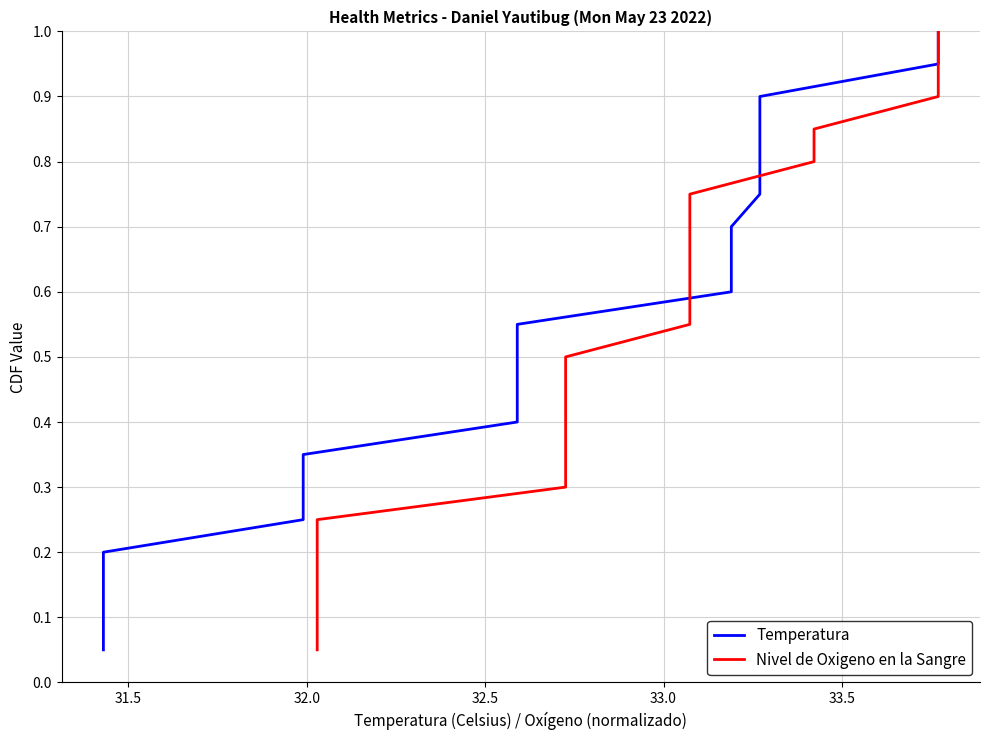

What is the total value across all series at 32.0?

0.3